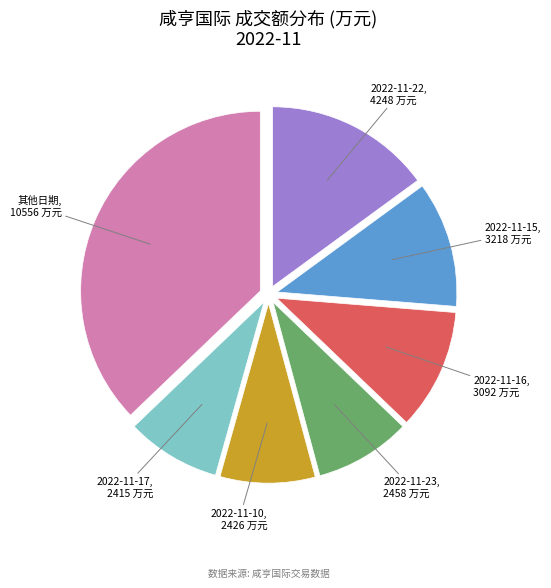

Is there any slice that represents more than half of the pie?

No